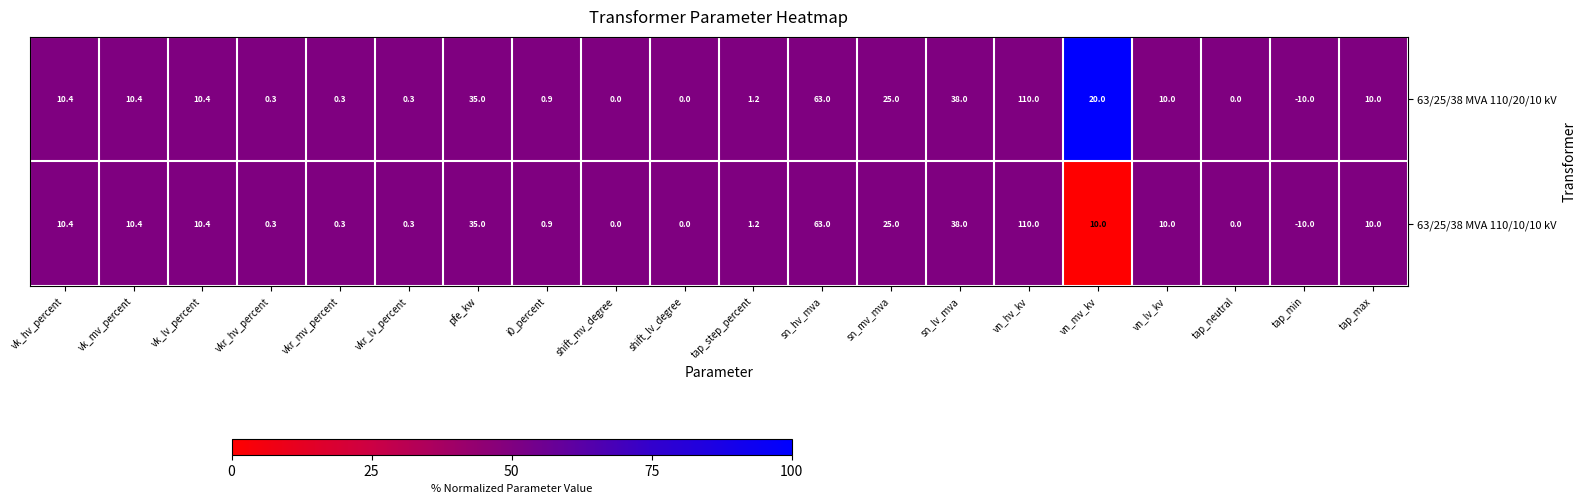

Which series changed the most between vk_mv_percent and vn_mv_kv?

63/25/38 MVA 110/20/10 kV